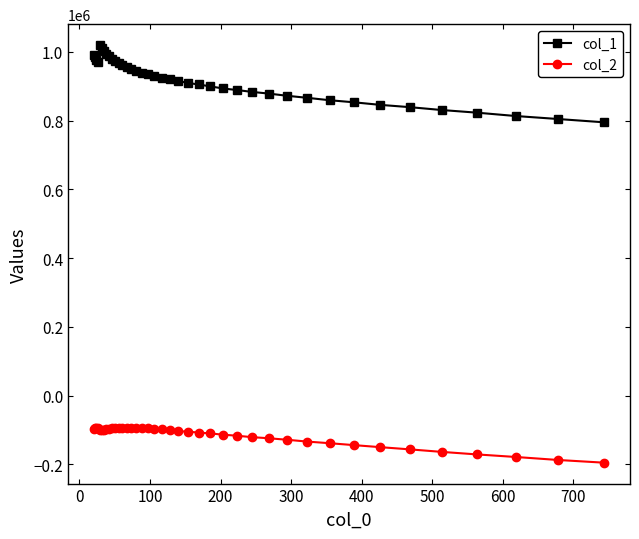

Rank the series by their maximum value, from highest to lowest.

col_1, col_2